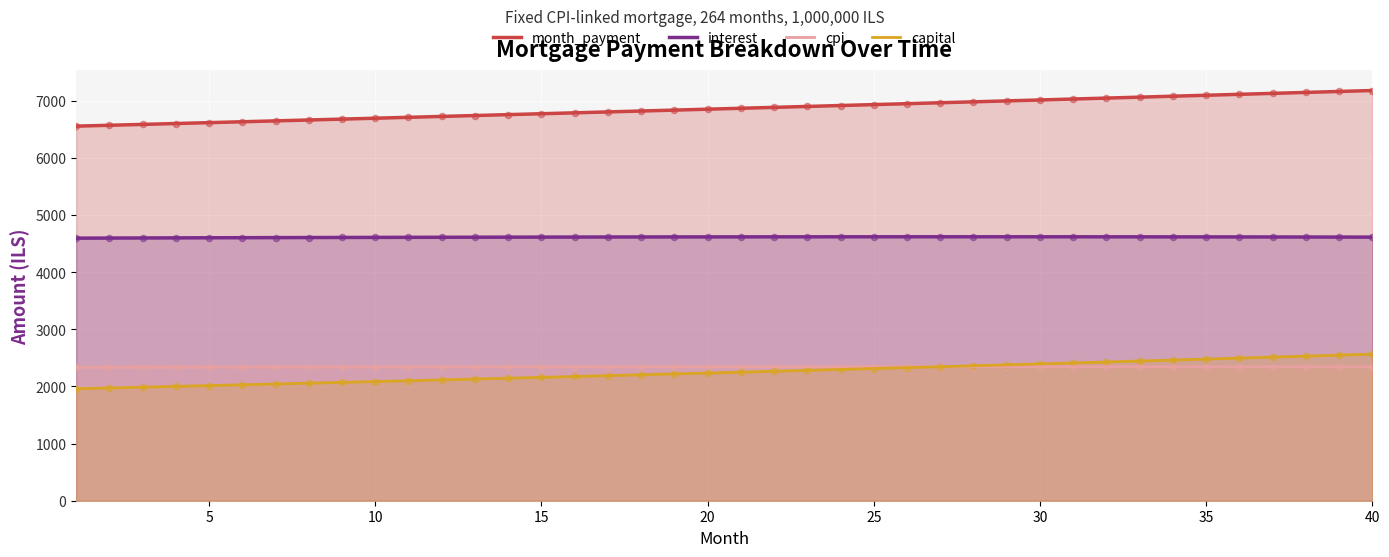

Which series has the largest total across all categories?

month_payment